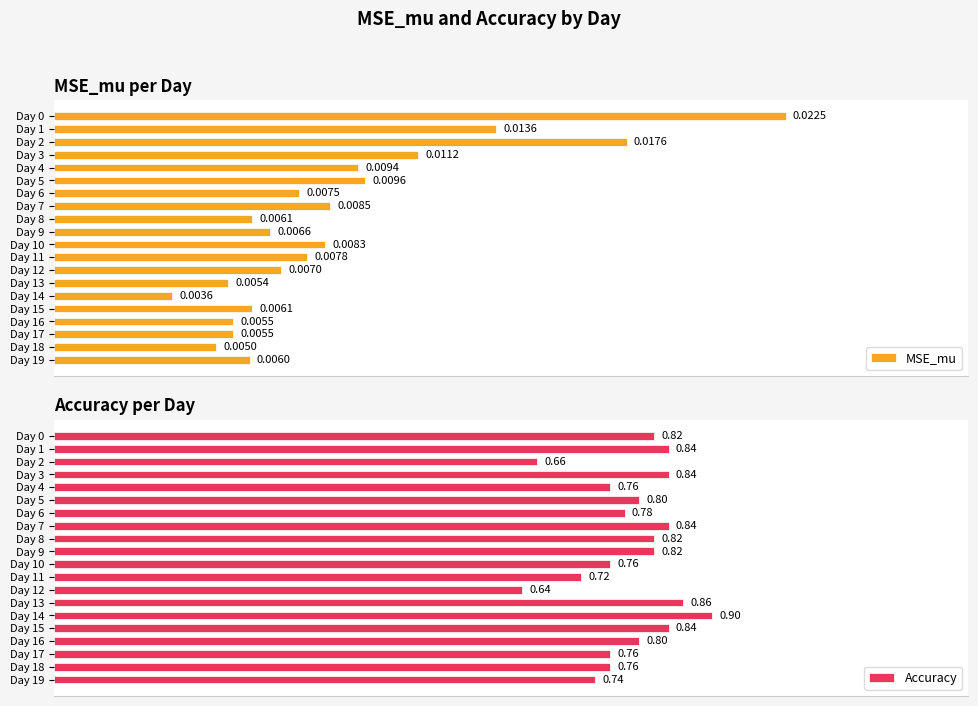

At Day 8, list the series in order from largest to smallest.

Accuracy, MSE_mu